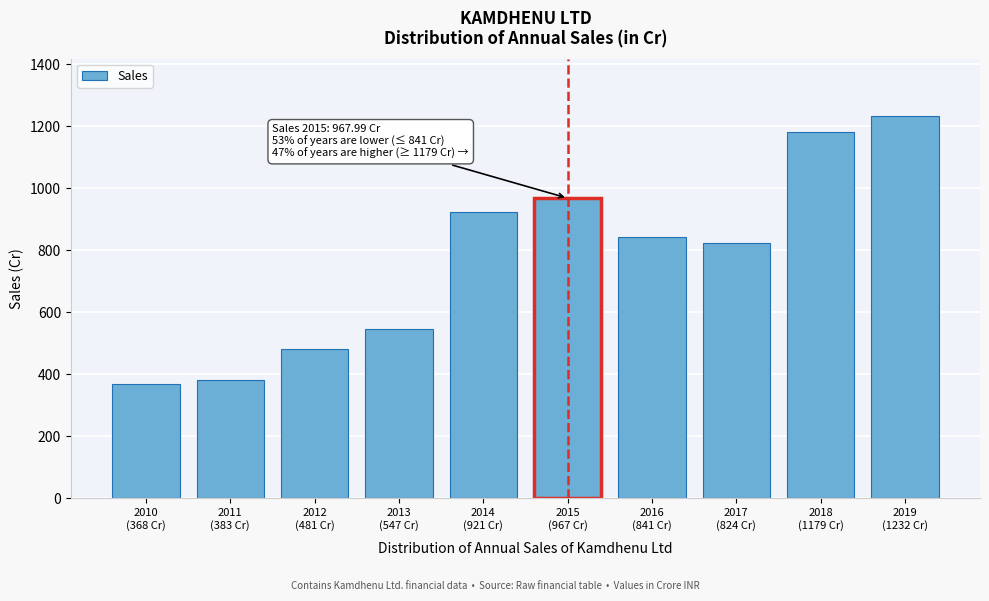

Reading left to right, what are all the values shown in this chart?

368.9	383.1	481.5	547.5	921.7	968.0	841.2	824.9	1179.8	1232.4